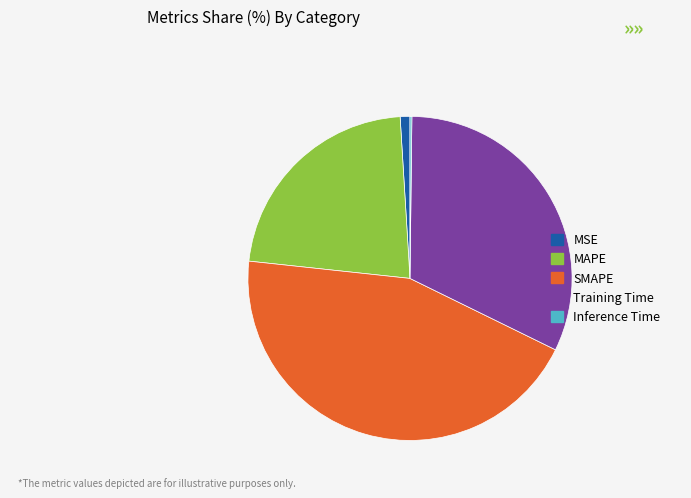

Combined, do MSE and MAPE account for over 50%?

No